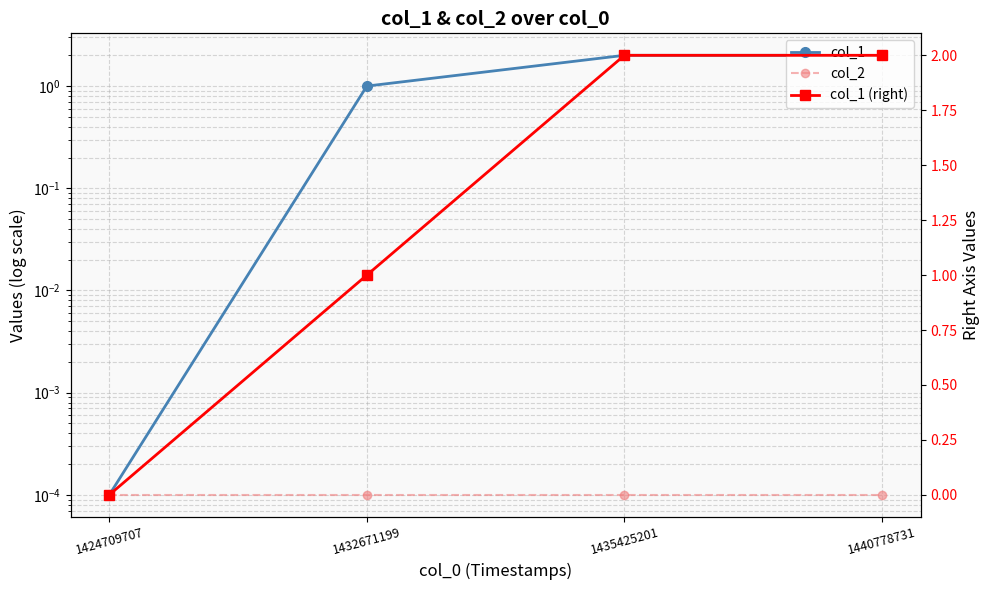

Between 1440778731 and 1432671199, which is larger?

1440778731